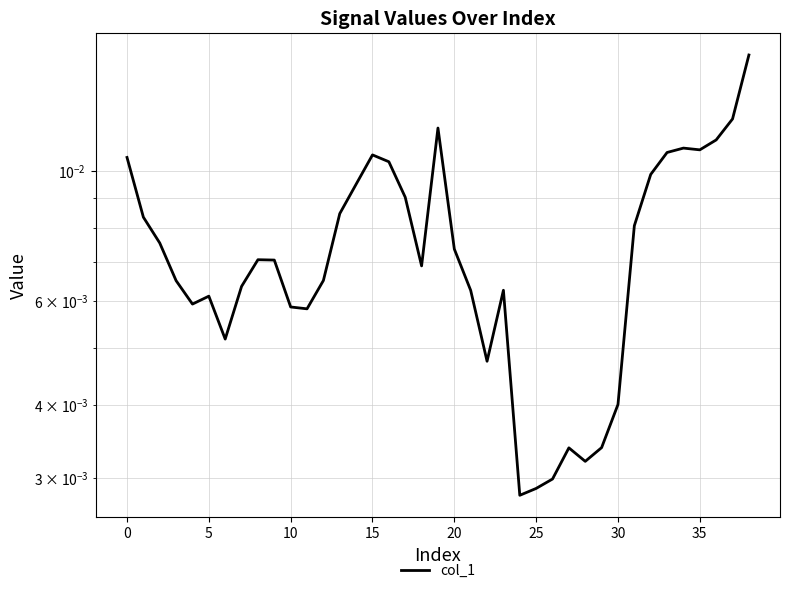

What is the label of the 24th point from the left?

23